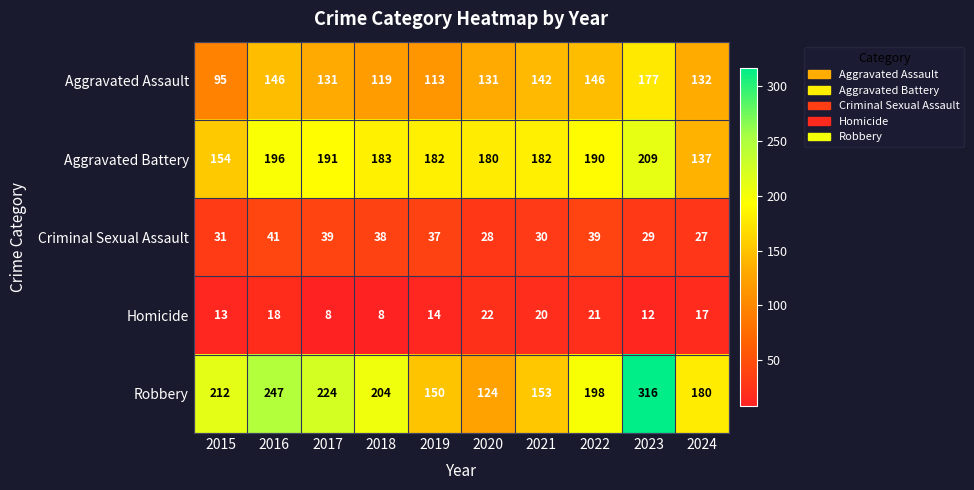

What is the sum of all Homicide values?

153